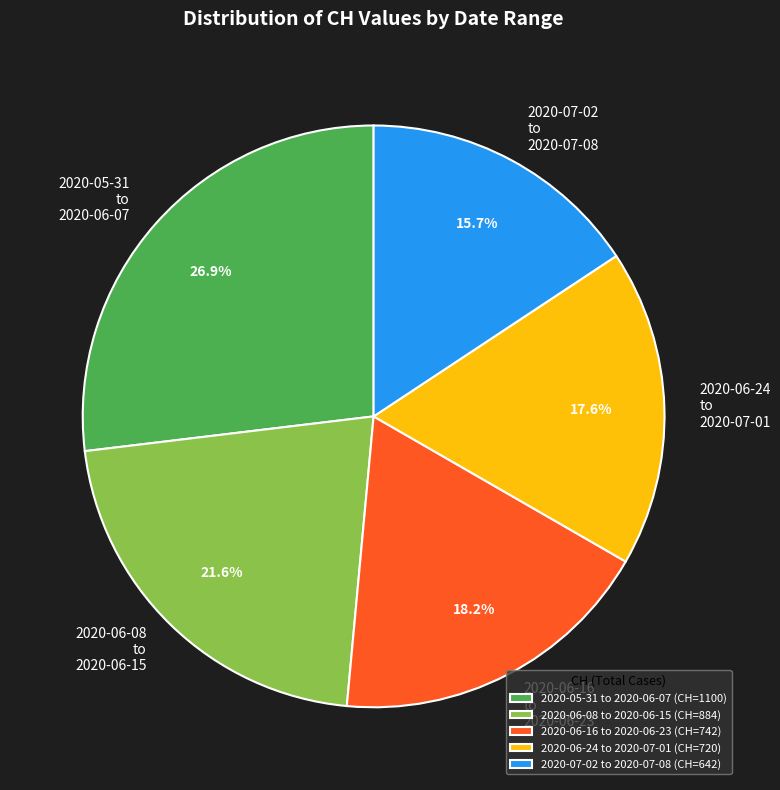

What percentage do 2020-06-08 to 2020-06-15 and 2020-05-31 to 2020-06-07 together represent?

48.5%